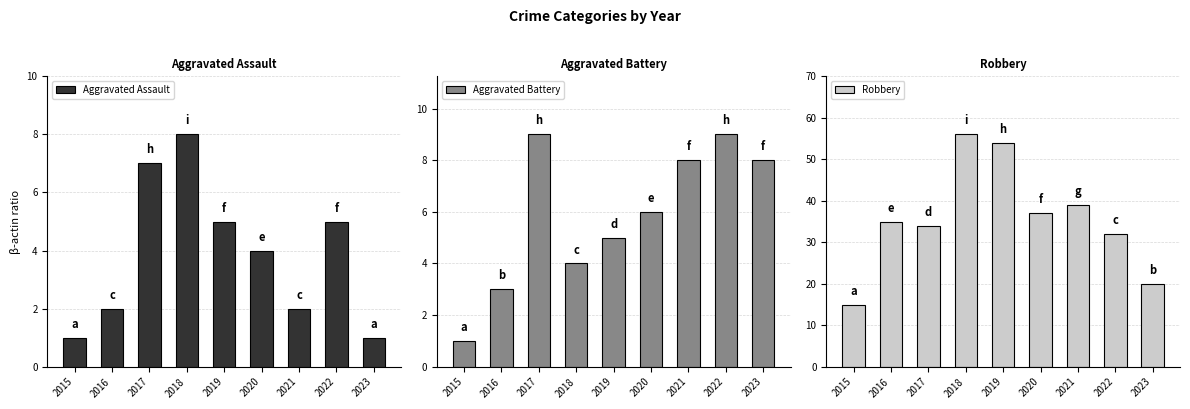

How many Aggravated Battery values are between 4 and 8?

5